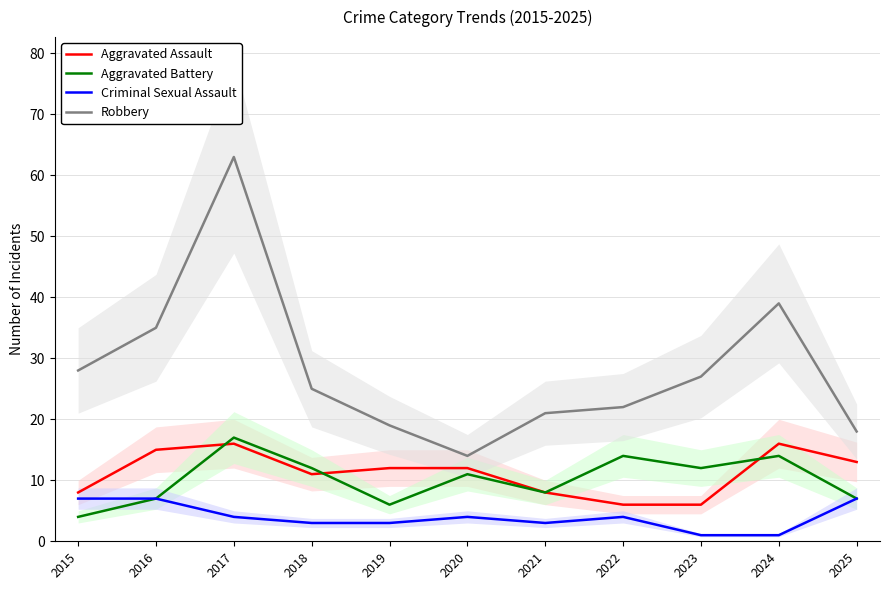

Reading right to left, what are all the values shown in this chart?

Aggravated Assault: 13	16	6	6	8	12	12	11	16	15	8
Aggravated Battery: 7	14	12	14	8	11	6	12	17	7	4
Criminal Sexual Assault: 7	1	1	4	3	4	3	3	4	7	7
Robbery: 18	39	27	22	21	14	19	25	63	35	28